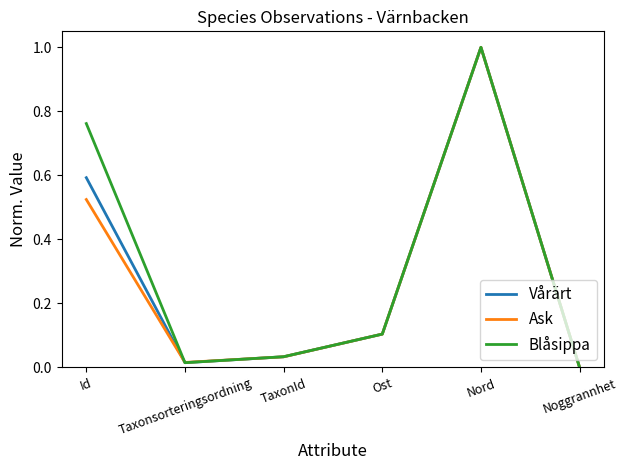

What is the difference between the maximum and minimum values in the Vårärt series?

1.0